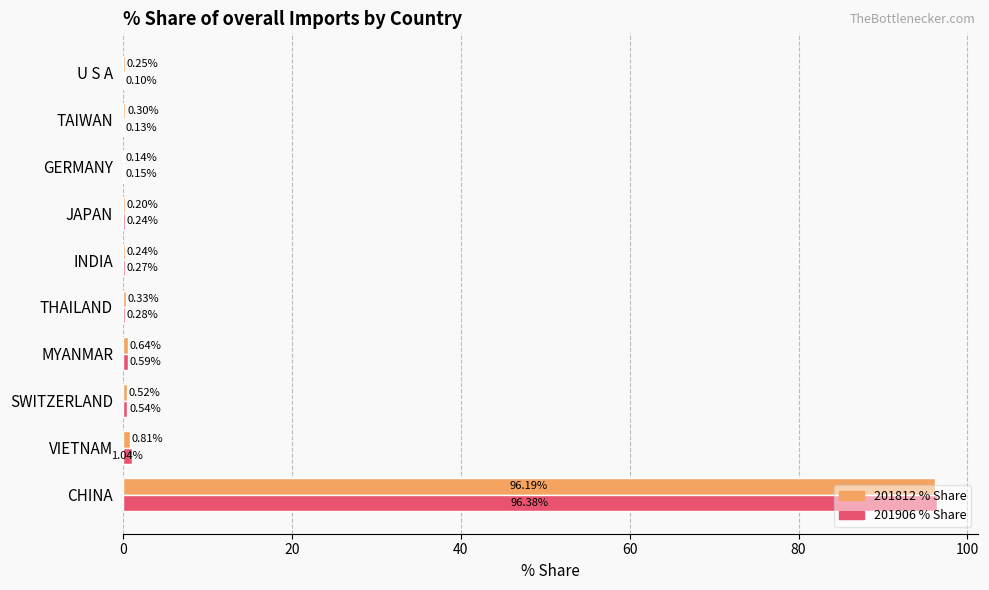

Which label corresponds to the largest value in the chart?

CHINA